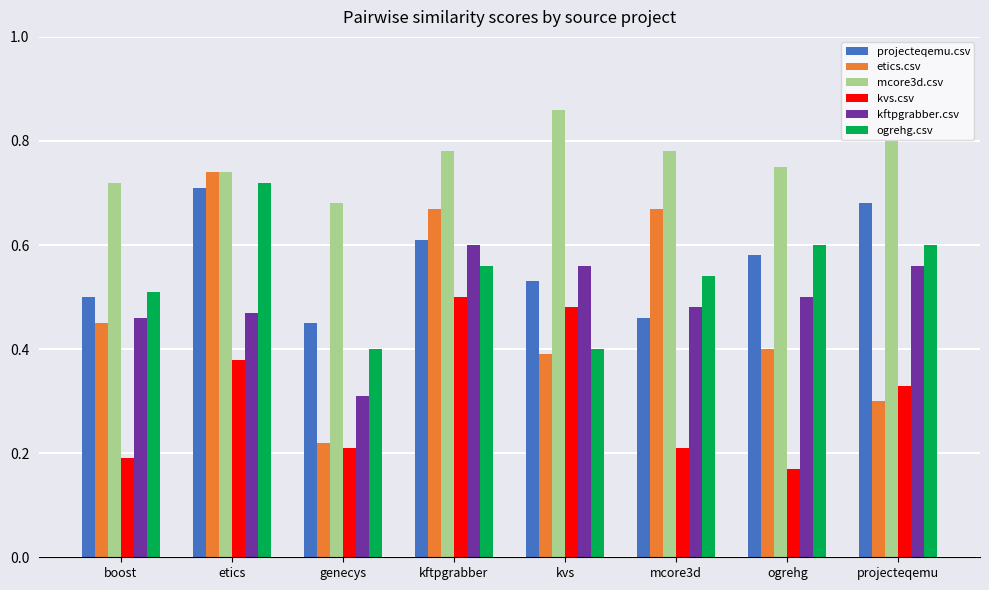

Count the ogrehg.csv values in the range 0 to 1.

8